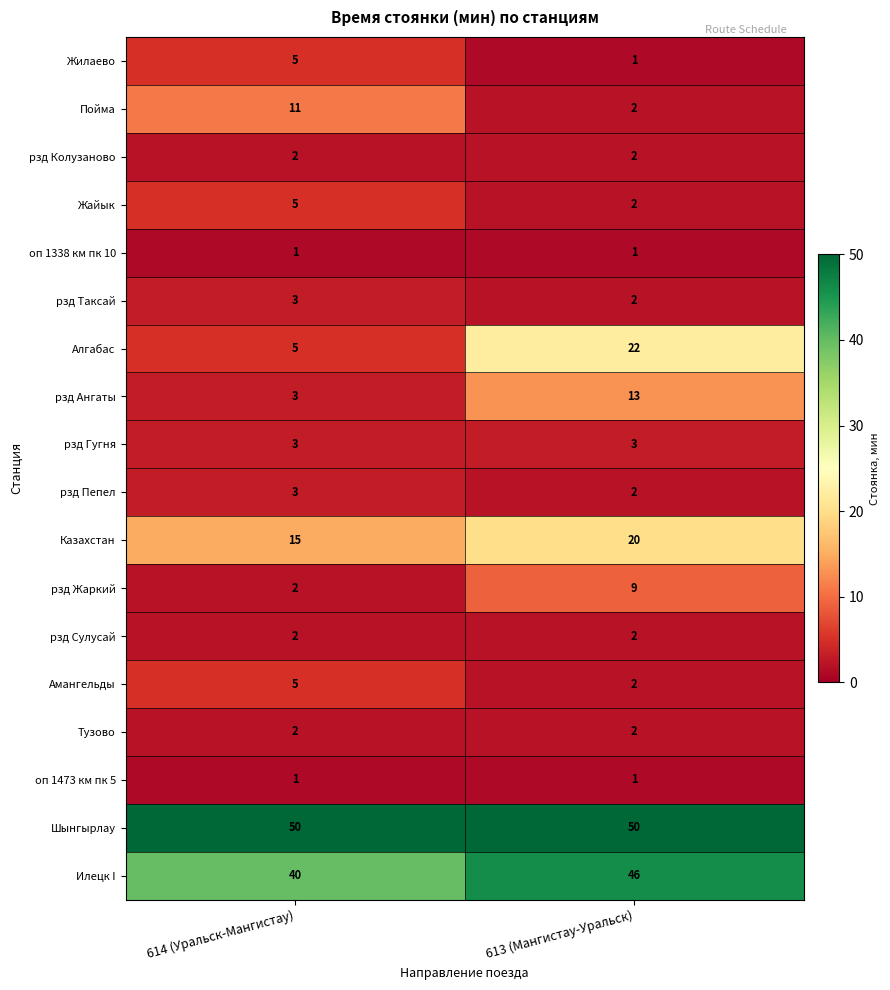

What is the difference between the highest and lowest values at 613 (Мангистау-Уральск)?

49